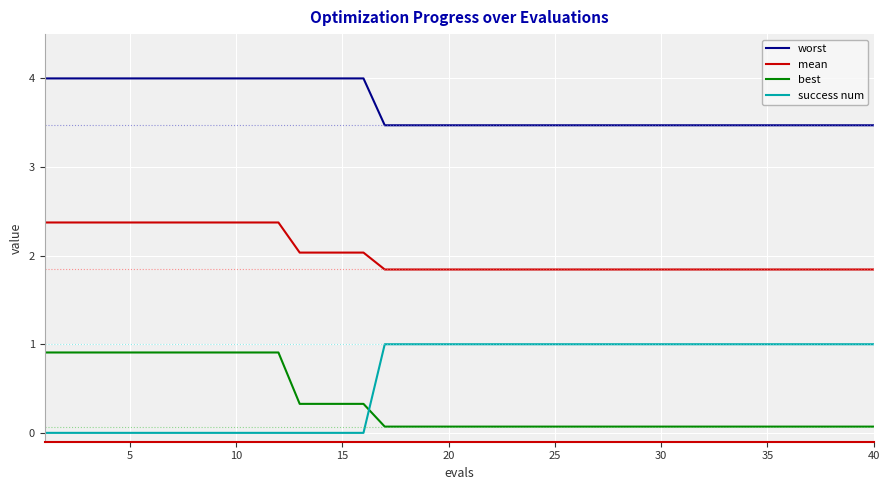

What is the difference between the maximum and second lowest values in the worst series?

0.5